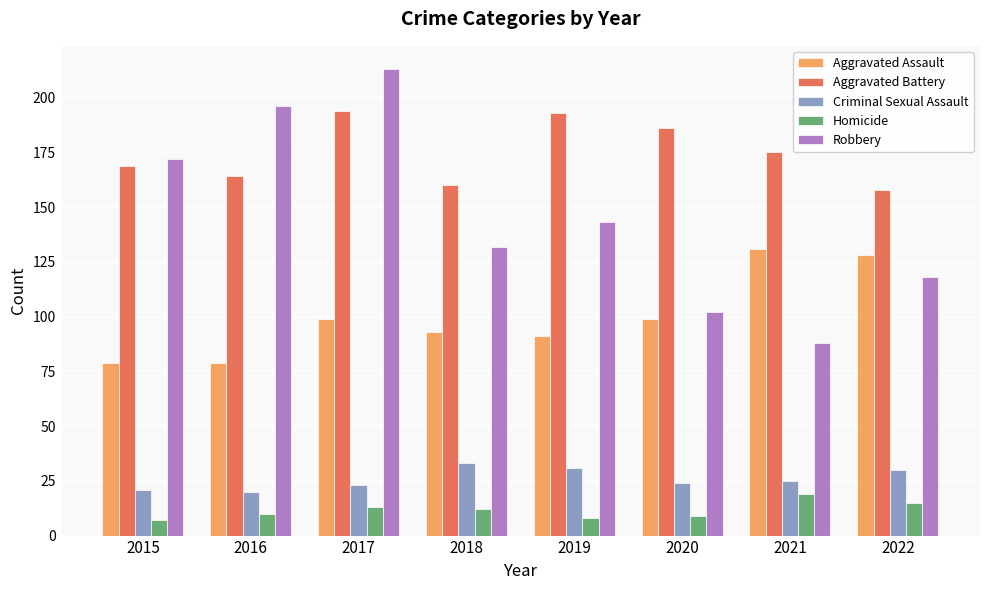

Does the chart contain any negative values?

No